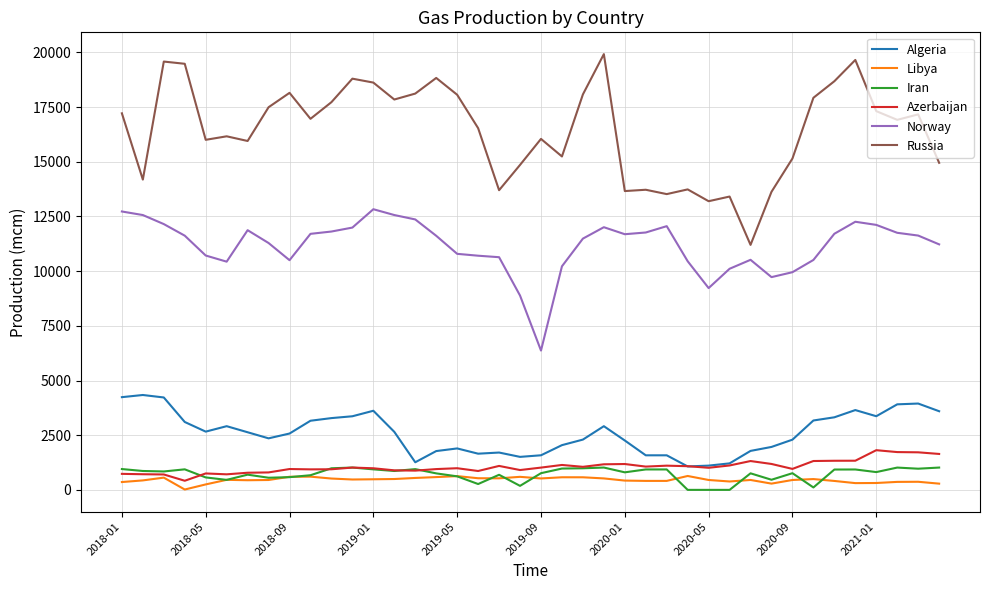

Which series has the widest spread of values?

Russia